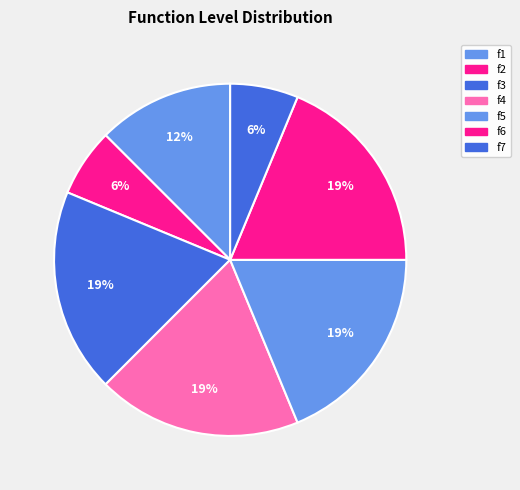

What percentage is the f4 slice, to the nearest percent?

19%